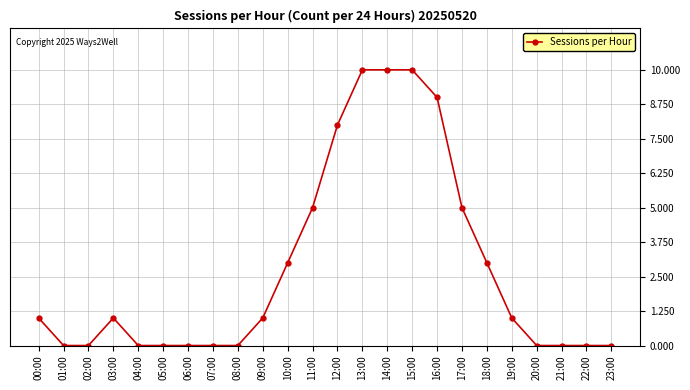

Reading left to right, transcribe all the data shown in this chart.

1	0	0	1	0	0	0	0	0	1	3	5	8	10	10	10	9	5	3	1	0	0	0	0